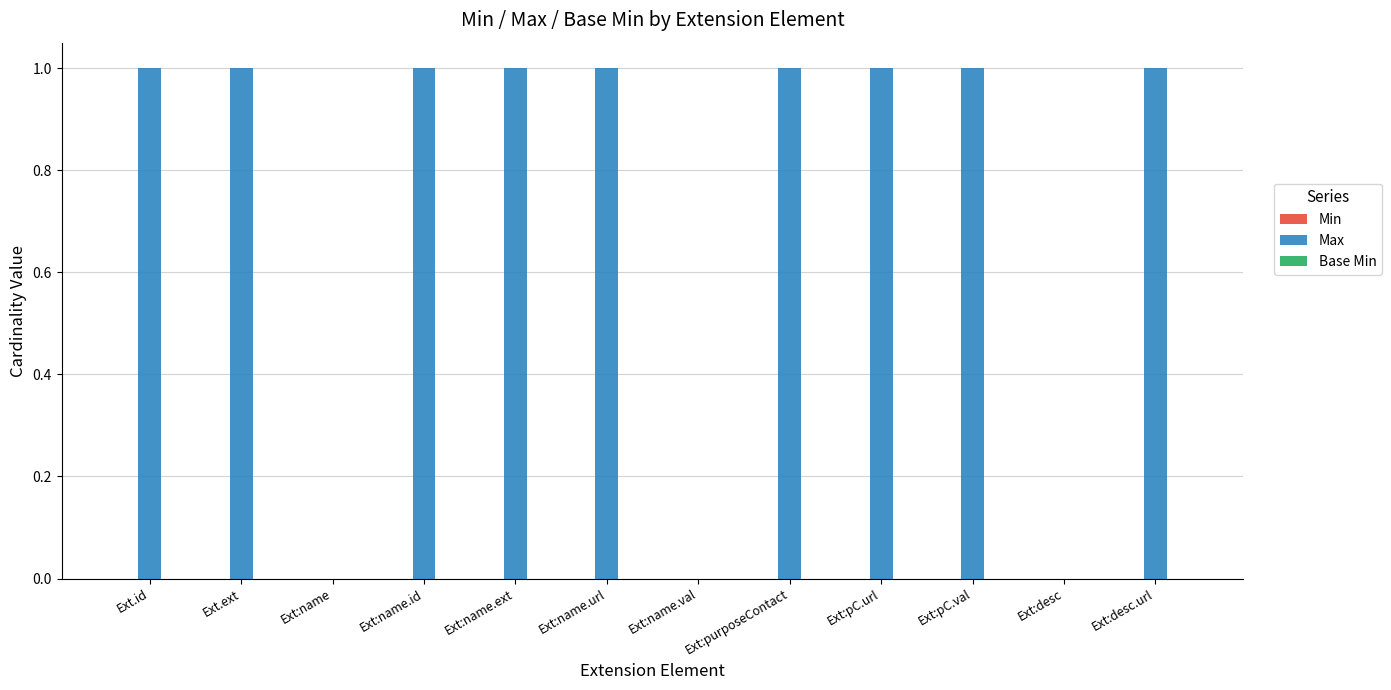

What is the sum of all values?

9